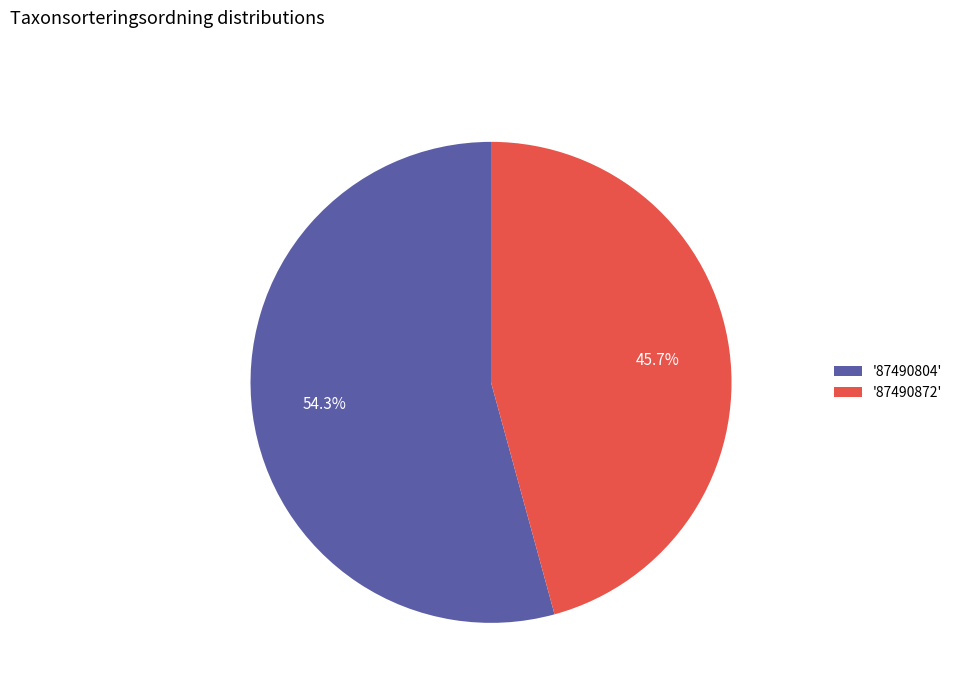

Between '87490872' and '87490804', which is larger?

'87490804'